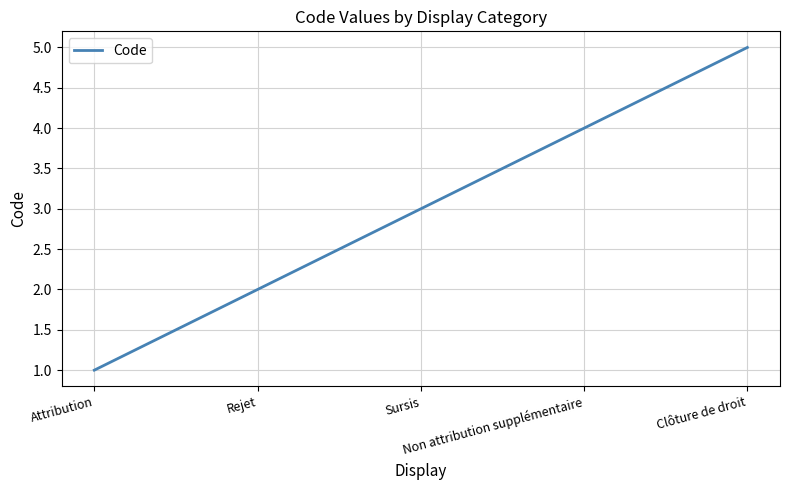

What is the smallest value displayed?

1